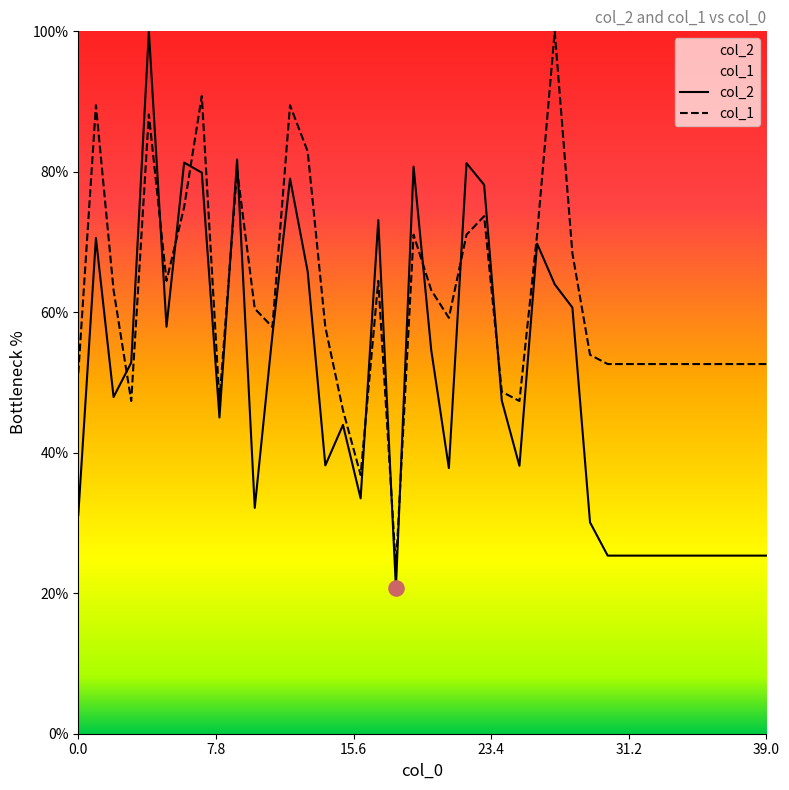

At which category is the sum across all series the highest?

4